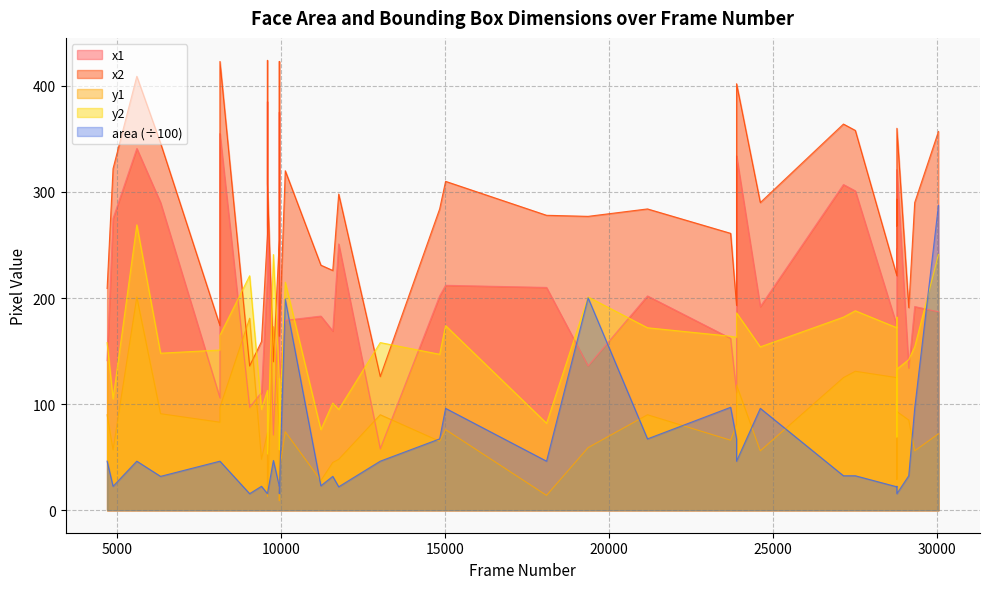

What is the average value of the y2 series?

142.9